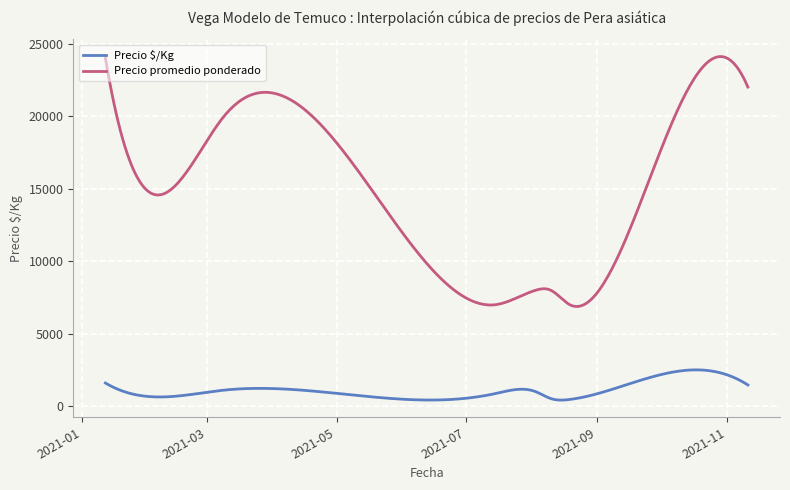

Which series has the largest total across all categories?

Precio promedio ponderado